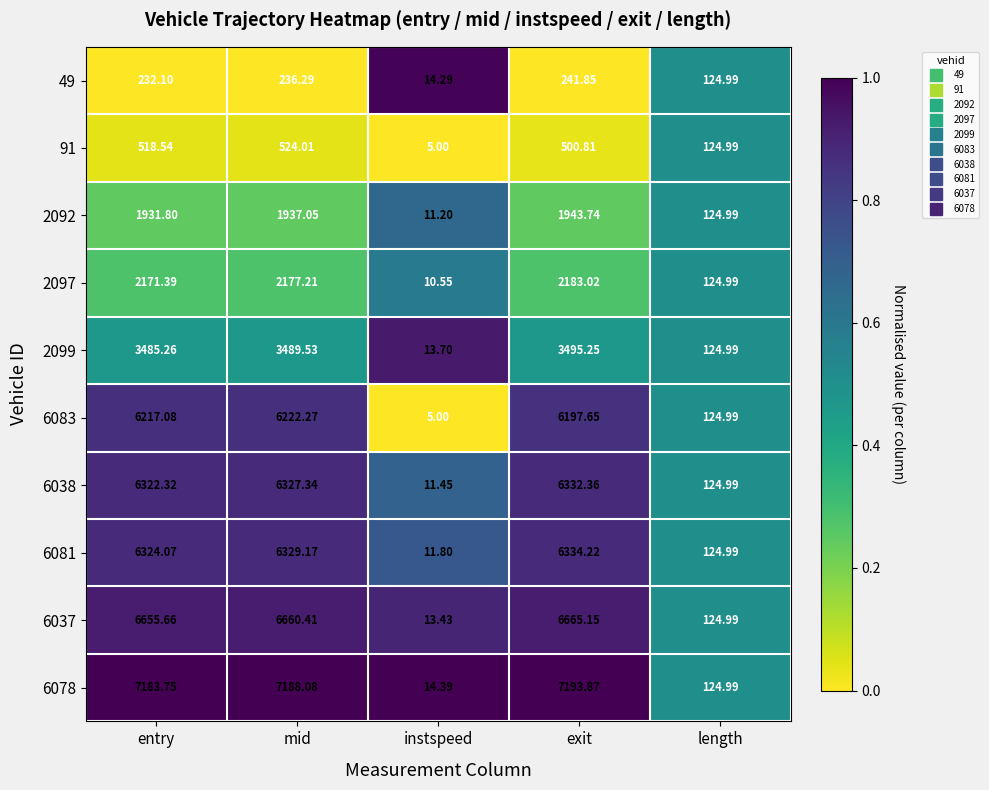

Which category has the highest value in the 6081 series?

exit